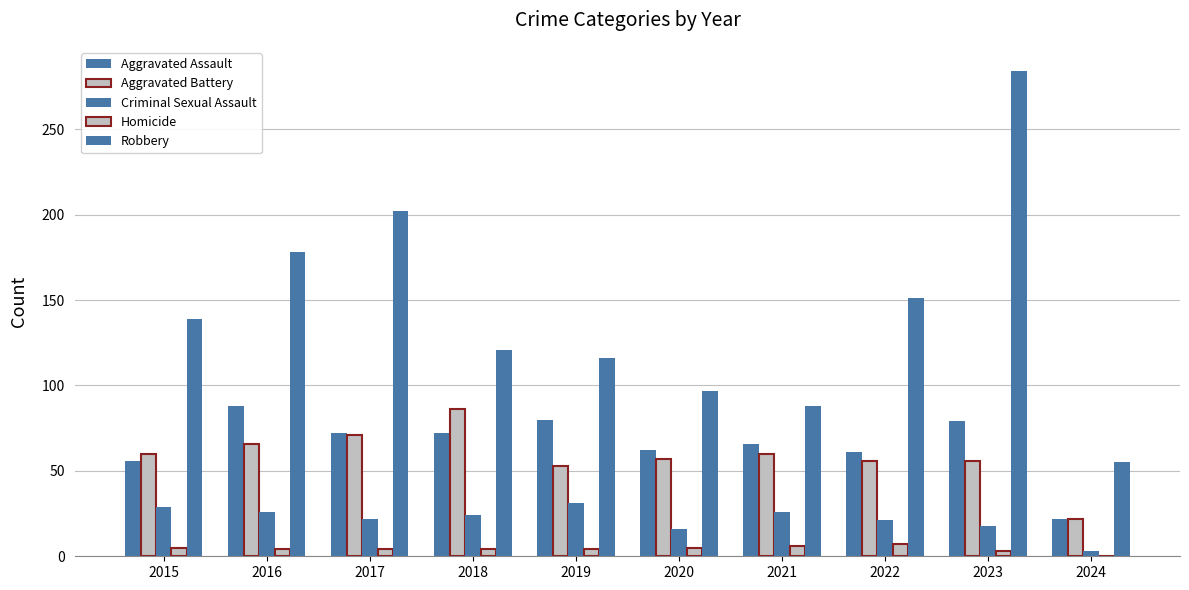

Does the chart contain stacked bars?

No